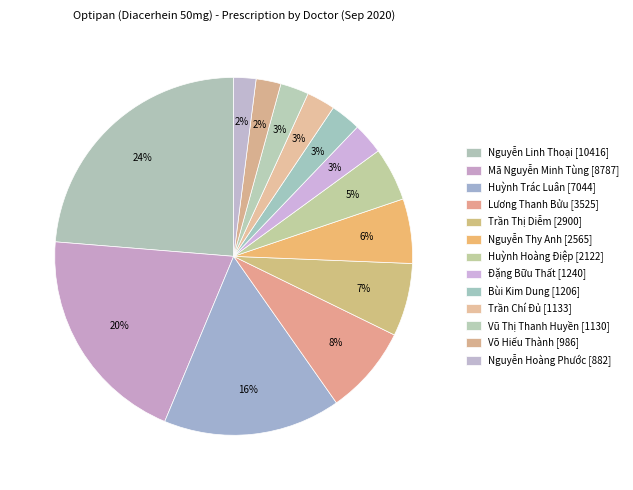

How many segments does this pie chart have?

13